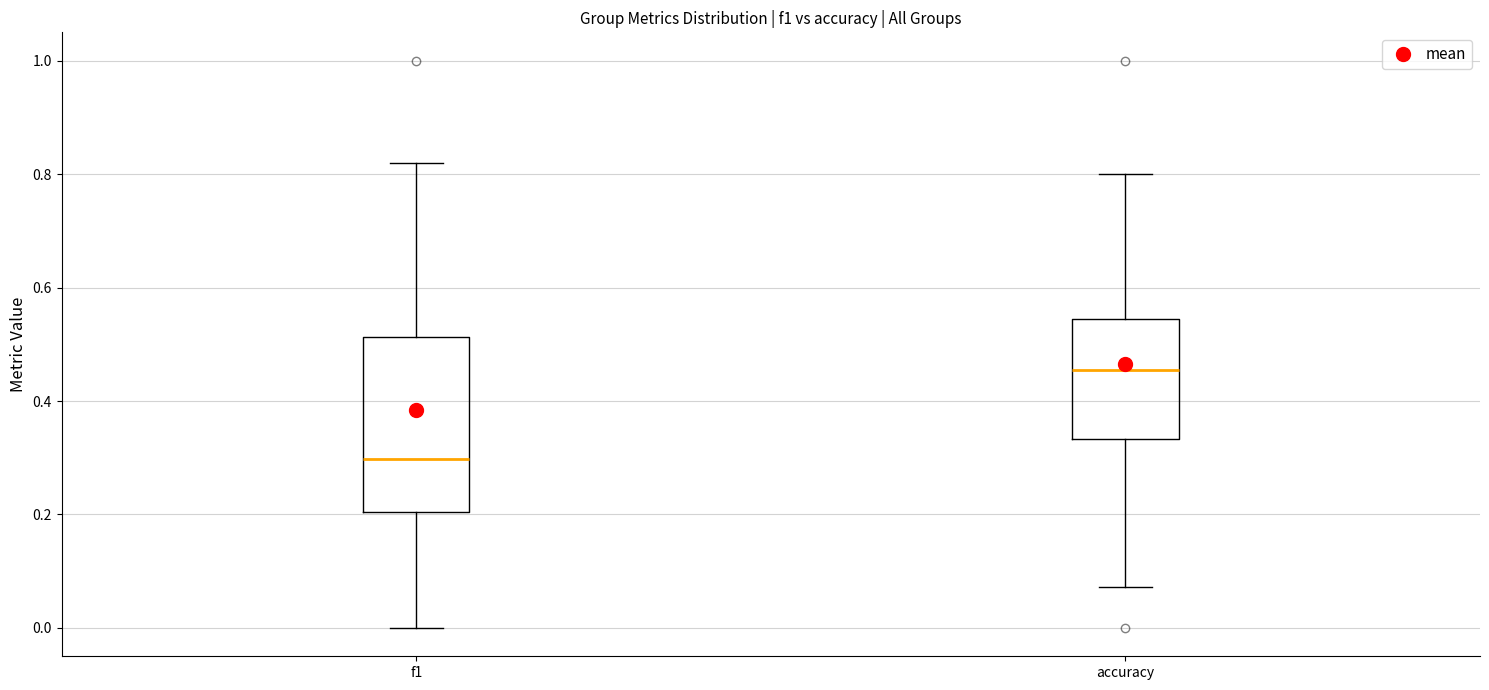

Which box is the tallest, from its lower edge to its upper edge?

f1